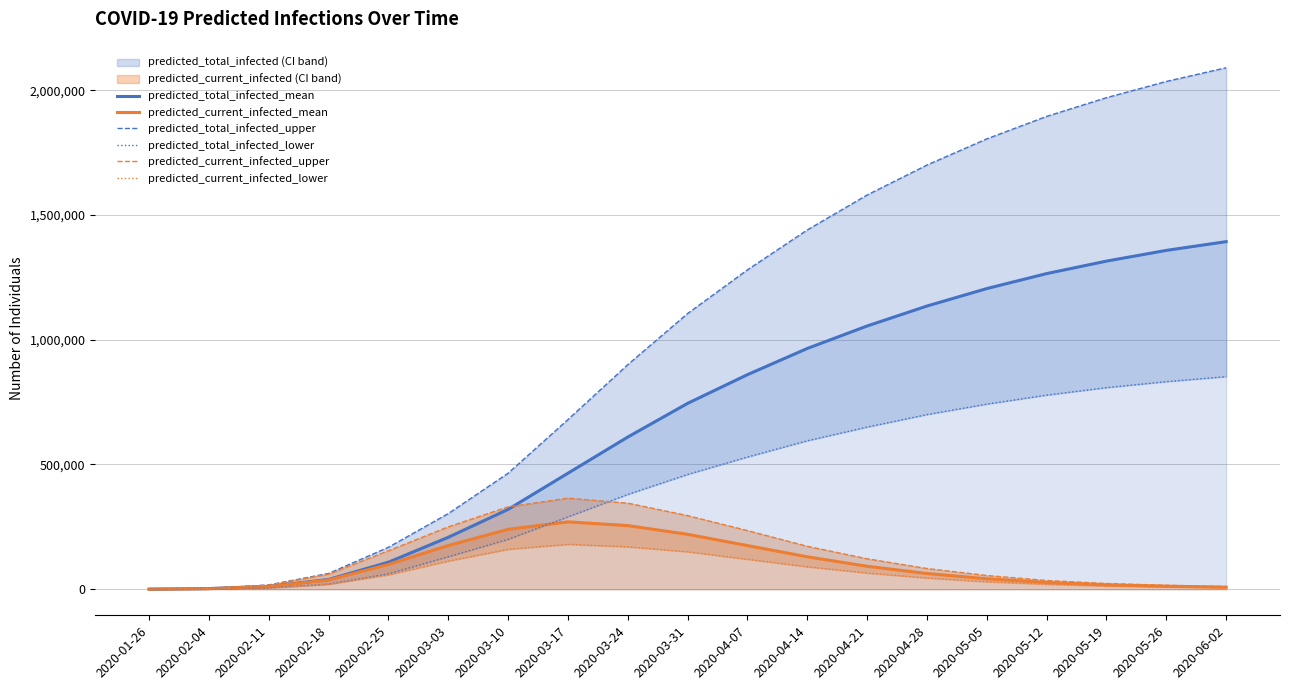

True or false: predicted_total_infected_mean and predicted_current_infected_mean cross at least once.

False